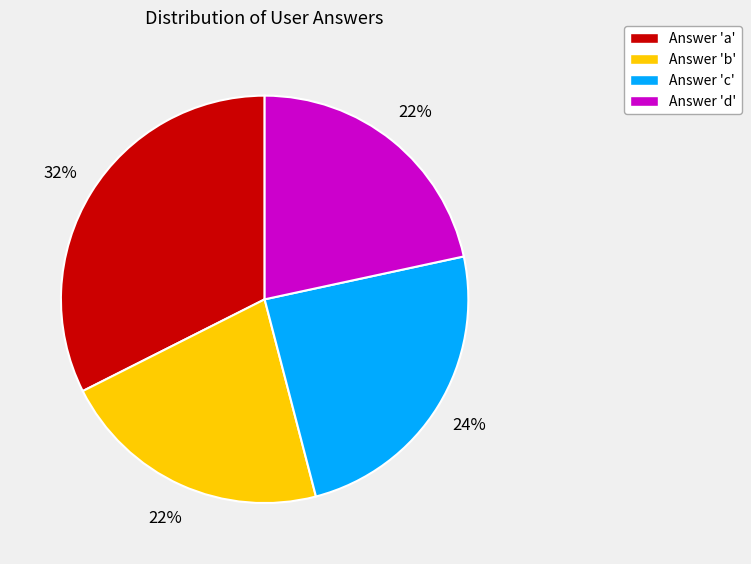

Is the sum of Answer 'a' and Answer 'c' greater than half?

Yes